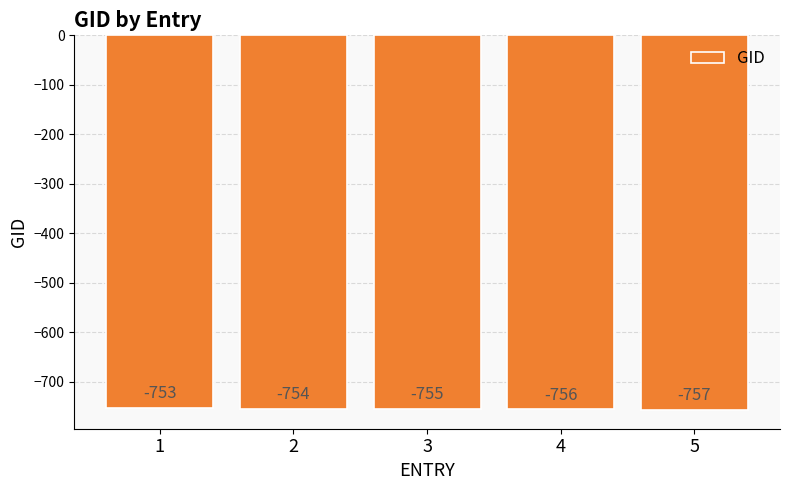

What is the change in value from 1 to 2?

-1